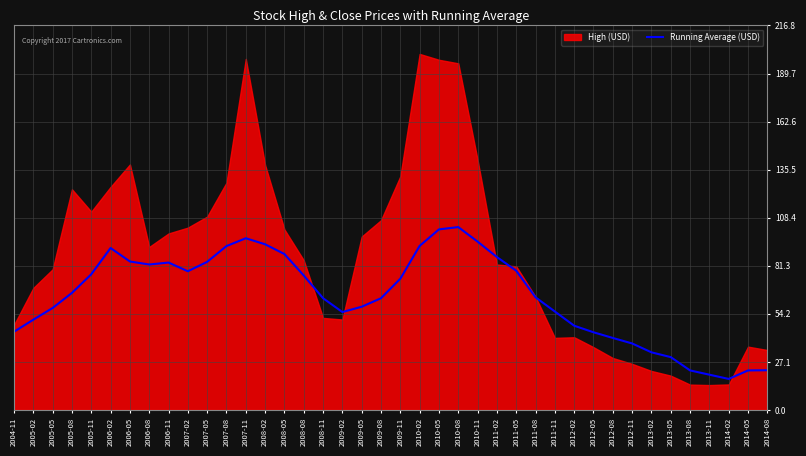

The value of Running Average (USD) at 2006-05 is 23.3. True or false?

False